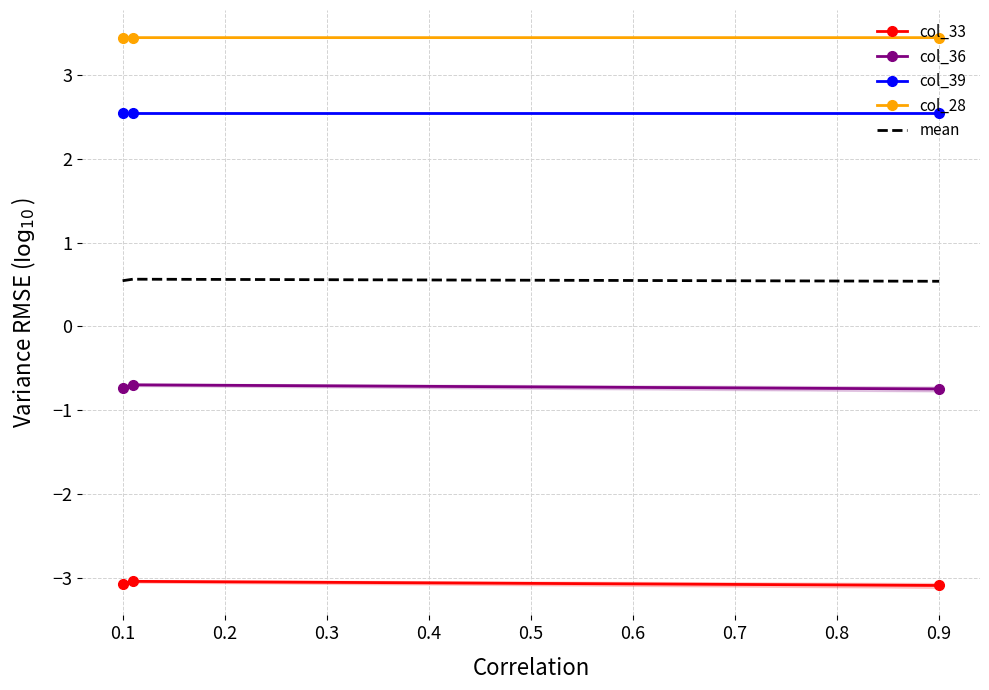

True or false: mean has a value of 0.5 at 0.9.

True